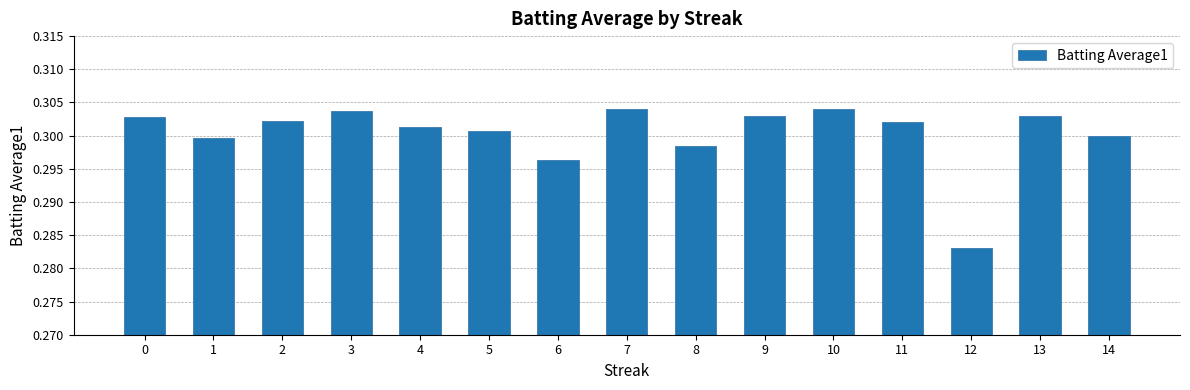

What is the sum of the values at 8 and 12?

0.6